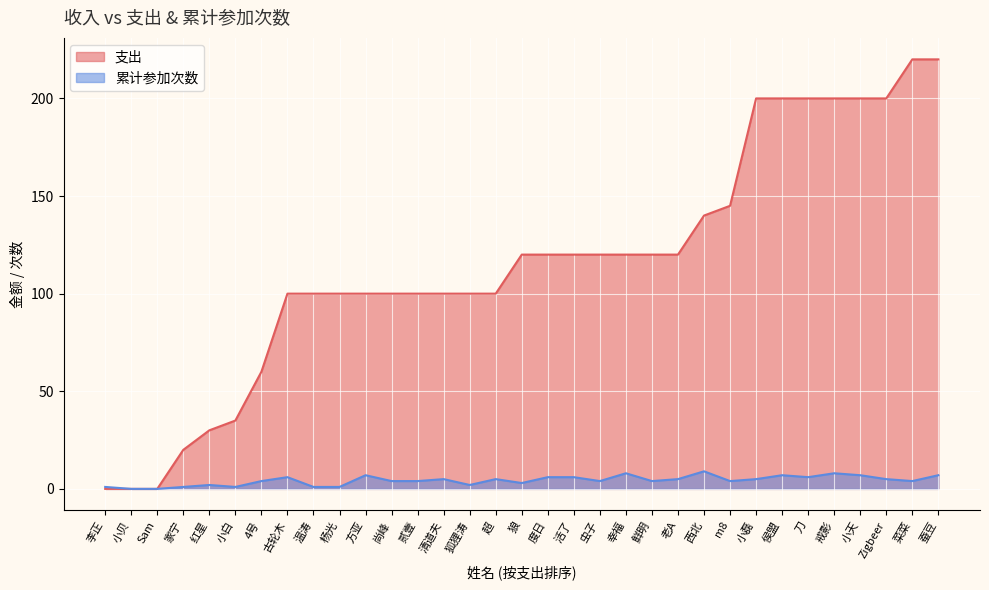

The value of 累计参加次数 at 小天 is 3. True or false?

False